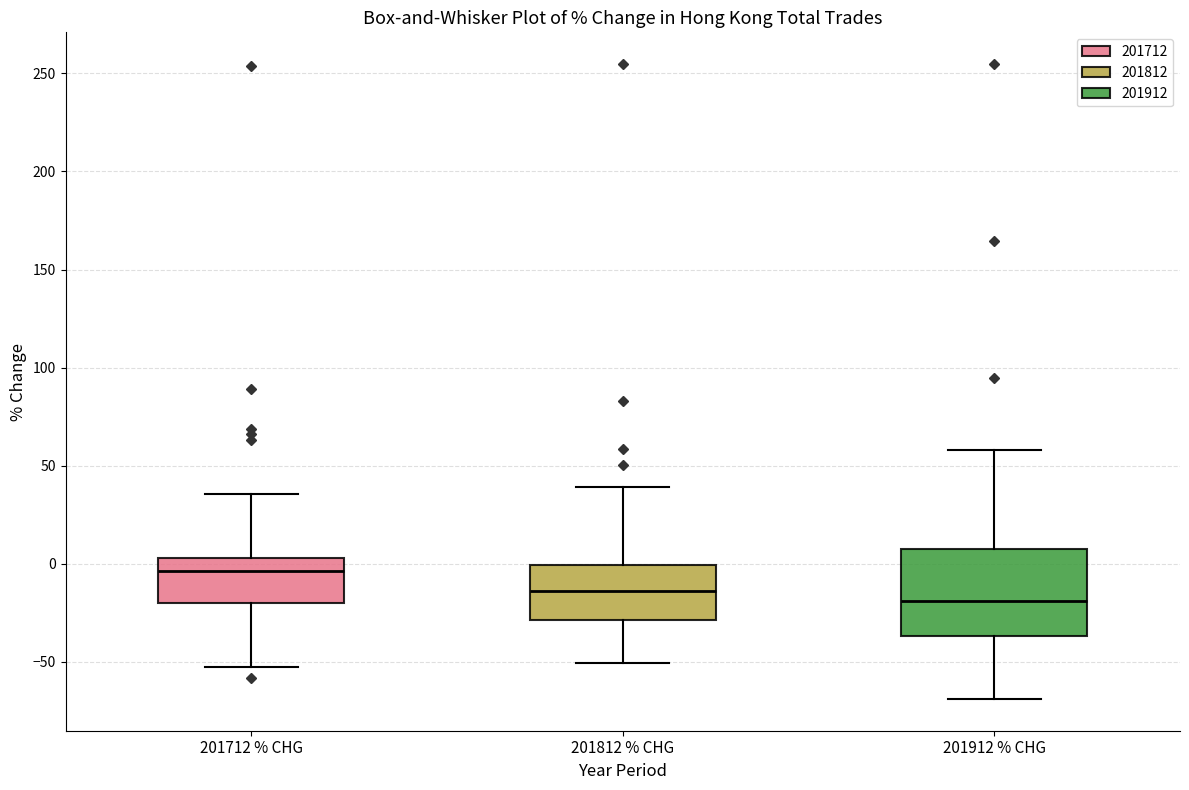

Which box is the tallest, from its lower edge to its upper edge?

201912 % CHG